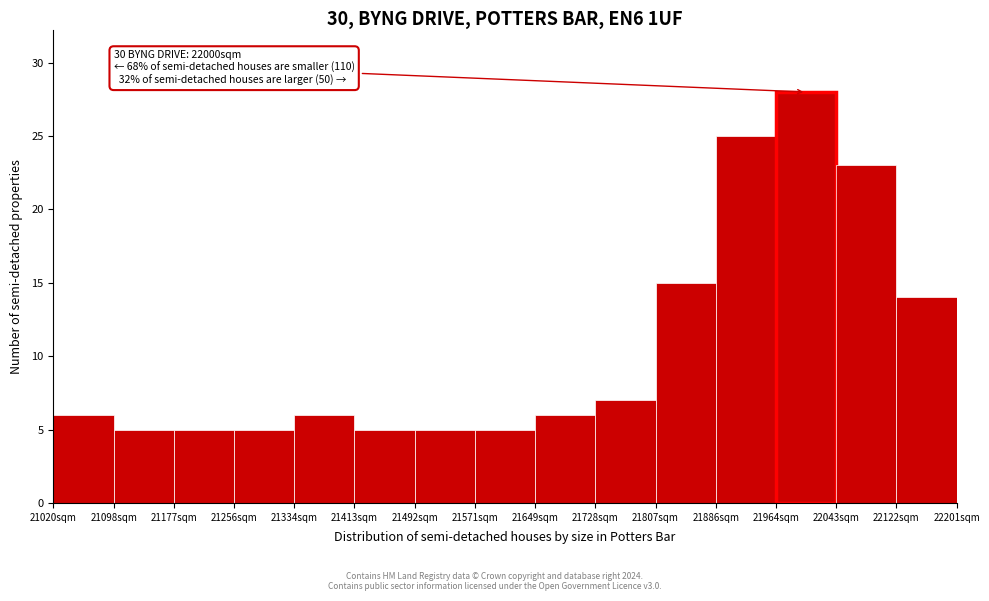

Which range on the x-axis has the tallest bar?

21960 to 22040